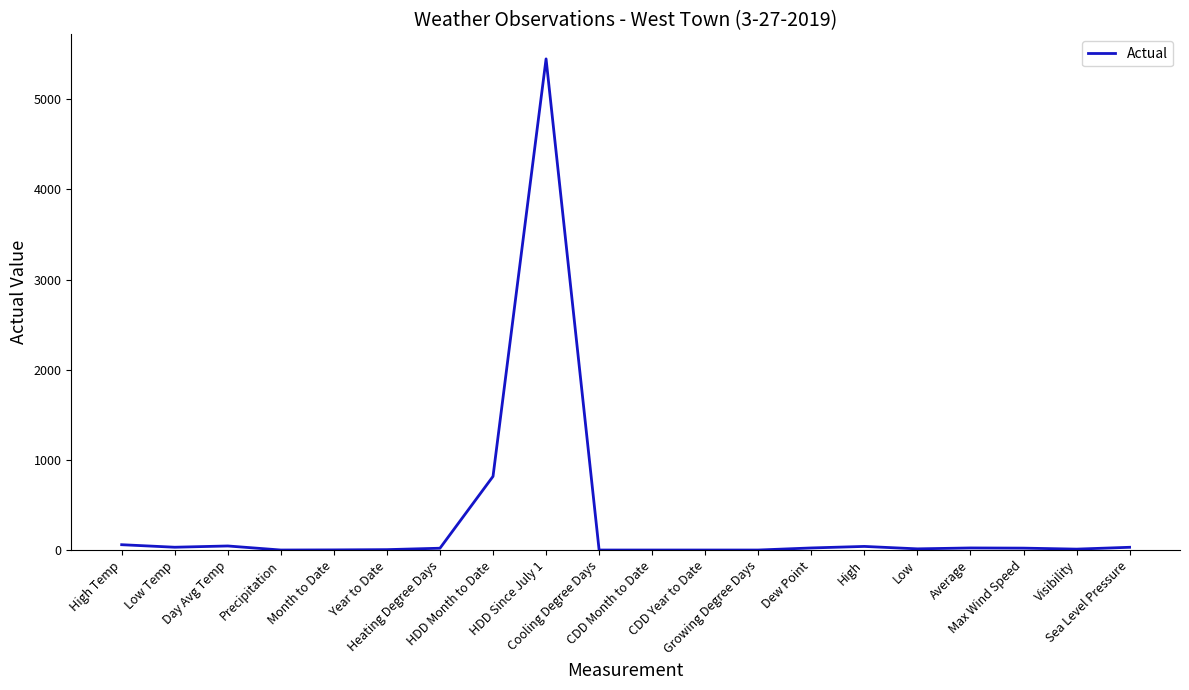

What is the difference between the maximum and minimum values?

5448.0